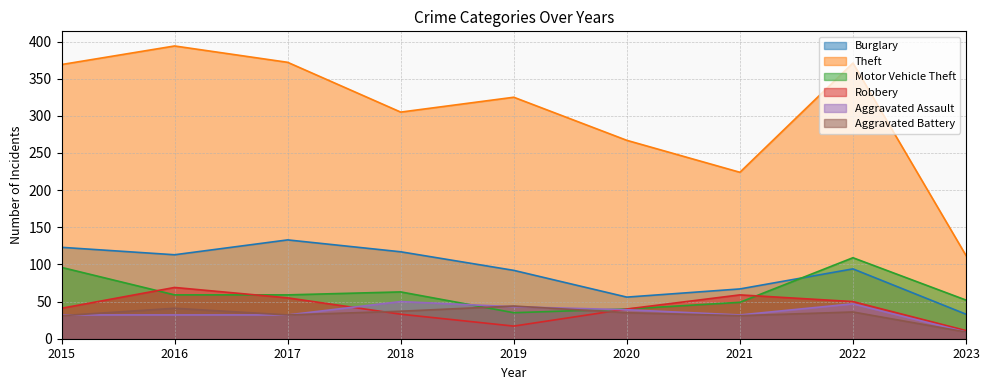

True or false: Robbery and Motor Vehicle Theft intersect in this chart.

True